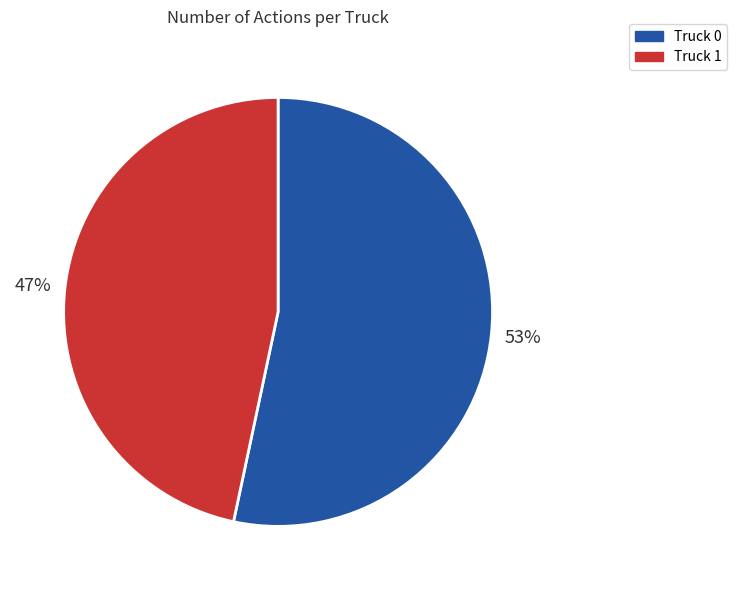

To the nearest percent, what is the combined percentage of Truck 0 and Truck 1?

100%